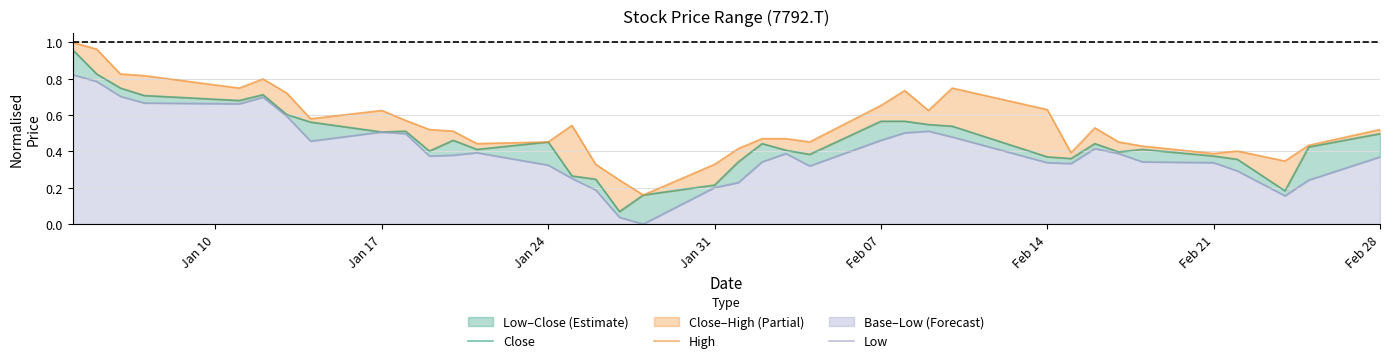

How many series are shown in this chart?

3